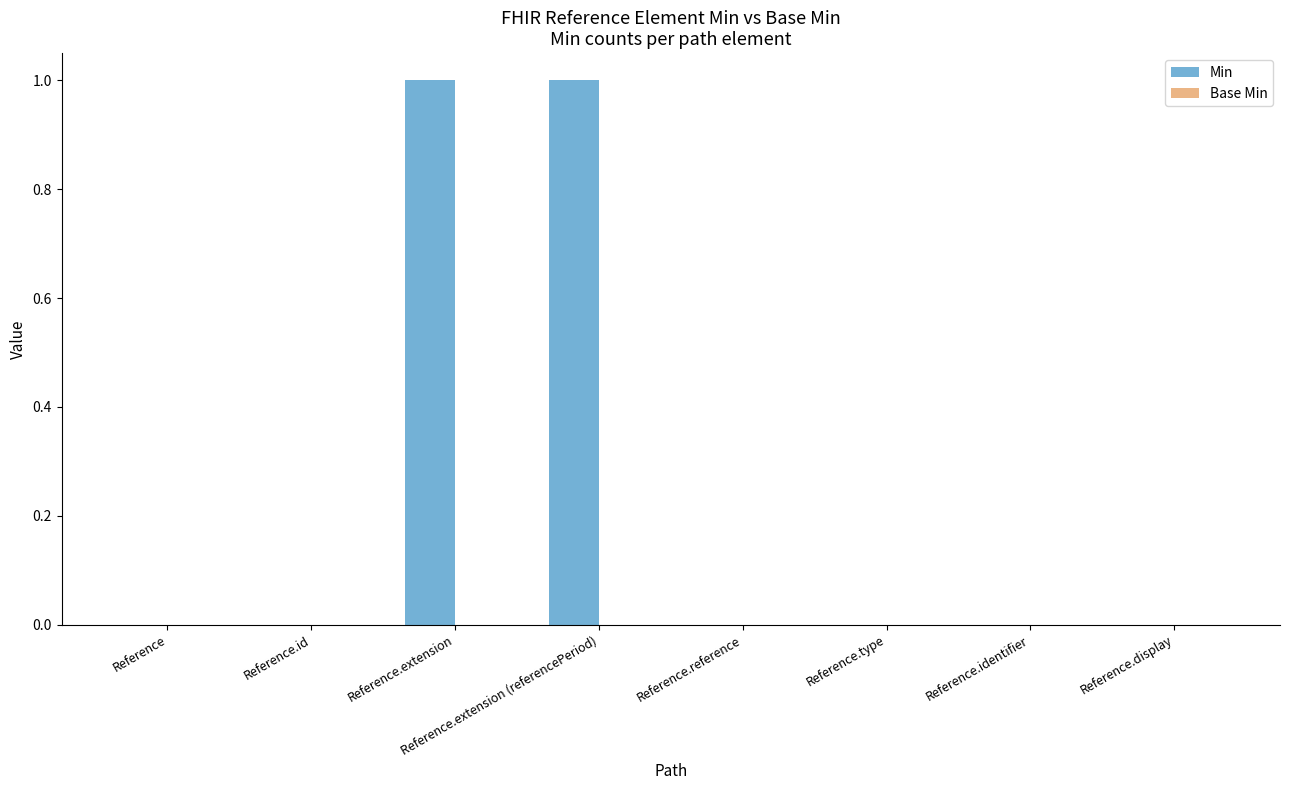

Are the bars horizontal?

No